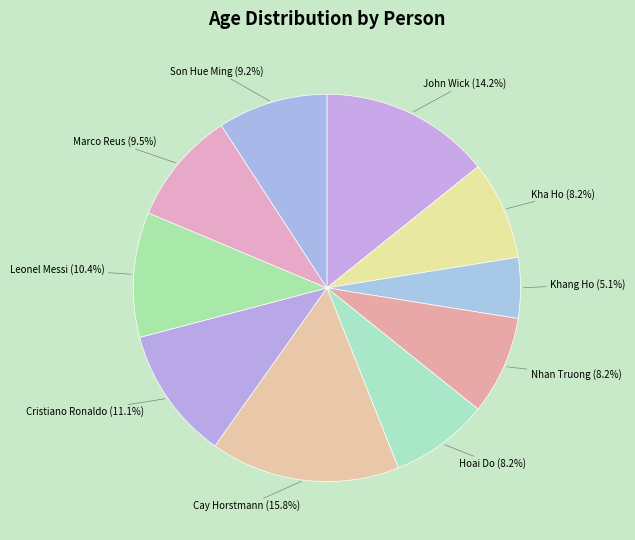

How many slices are in this pie chart?

10